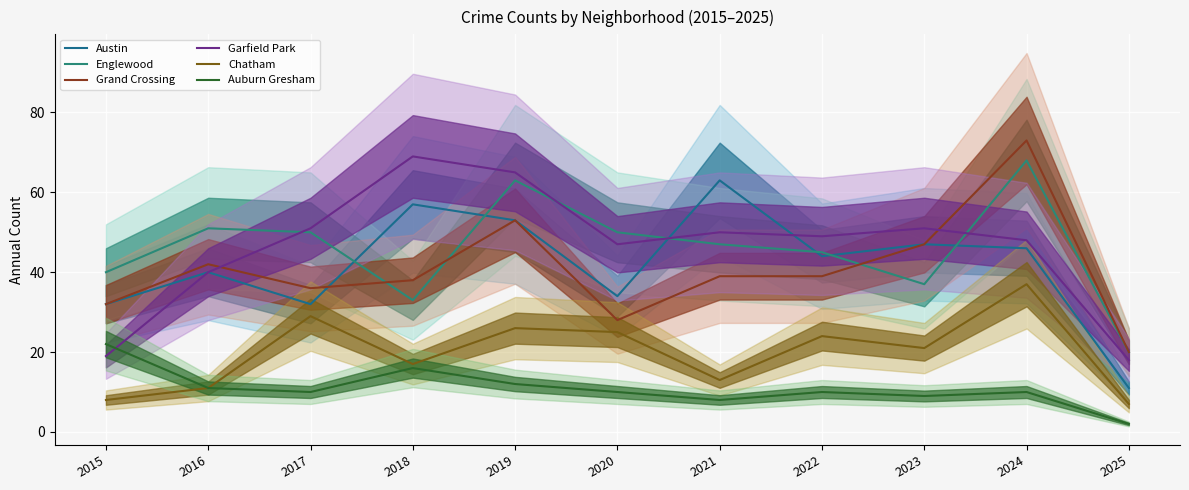

What is the value of the Englewood point at the 8th from the left?

45